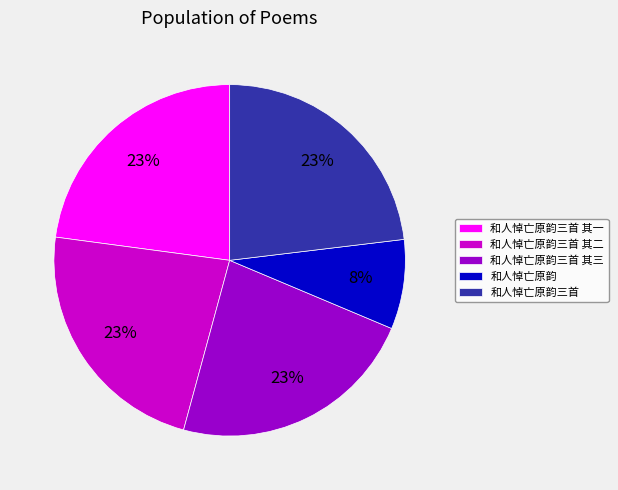

To the nearest percent, what is the difference between the largest and smallest slice percentages?

15%